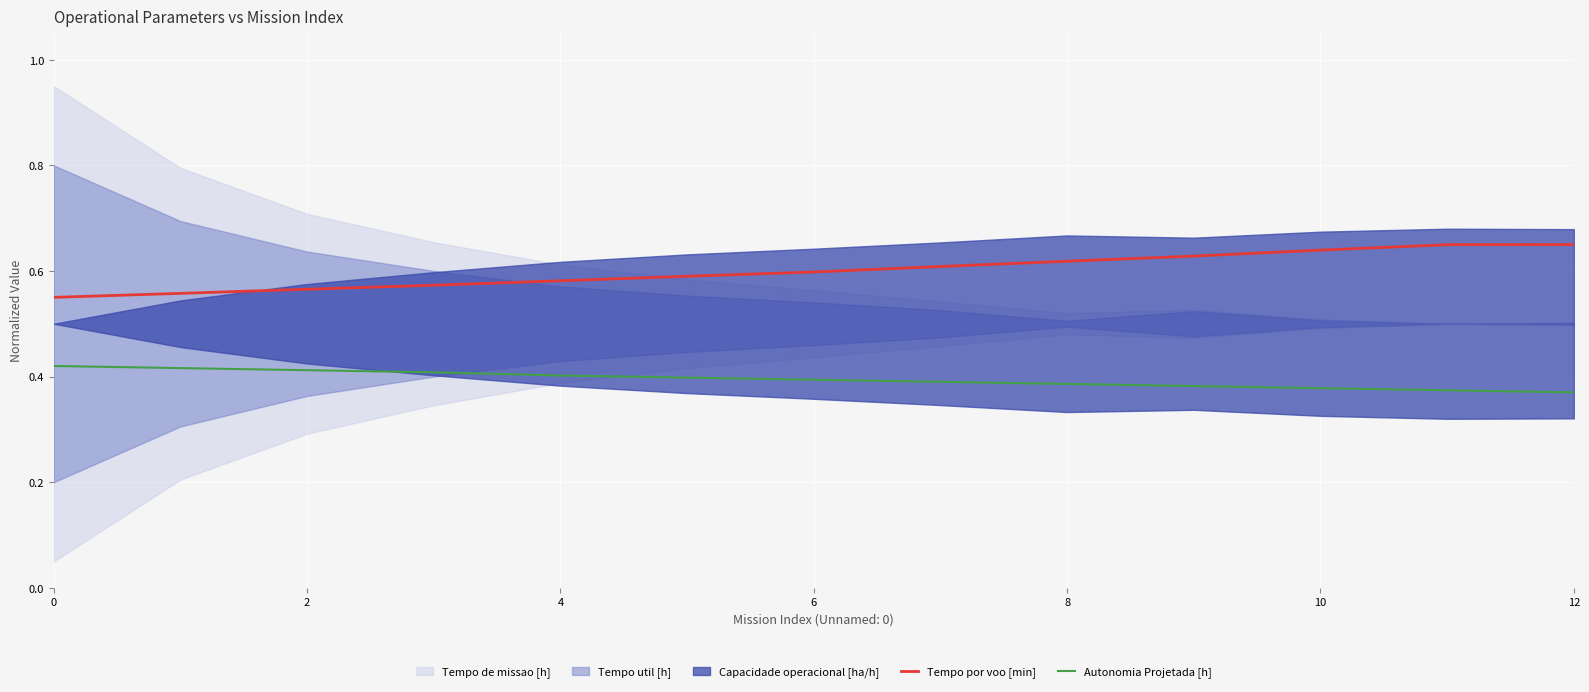

True or false: Tempo por voo [min] and Autonomia Projetada [h] cross at least once.

False